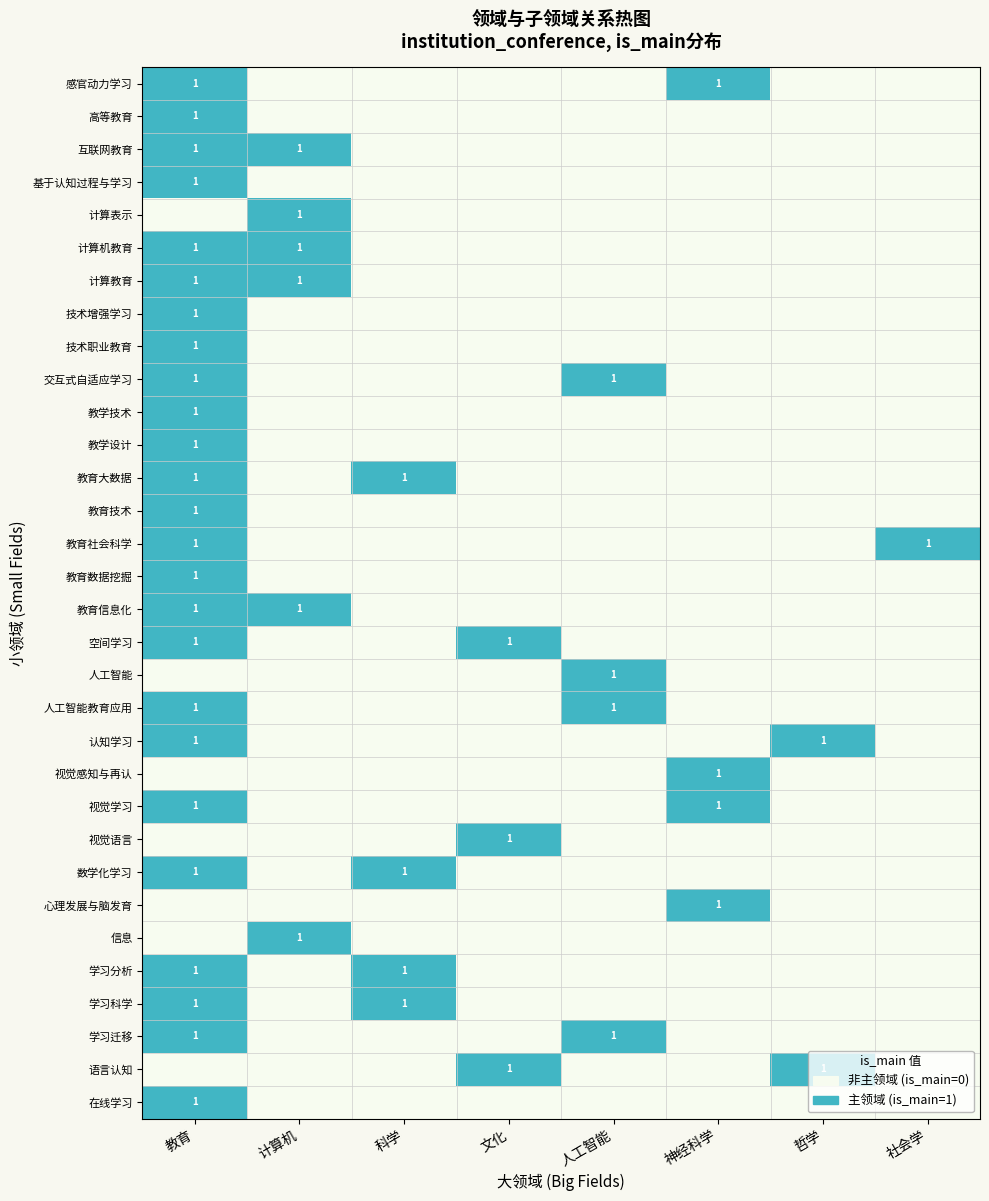

Which series has the largest range (max minus min)?

感官动力学习